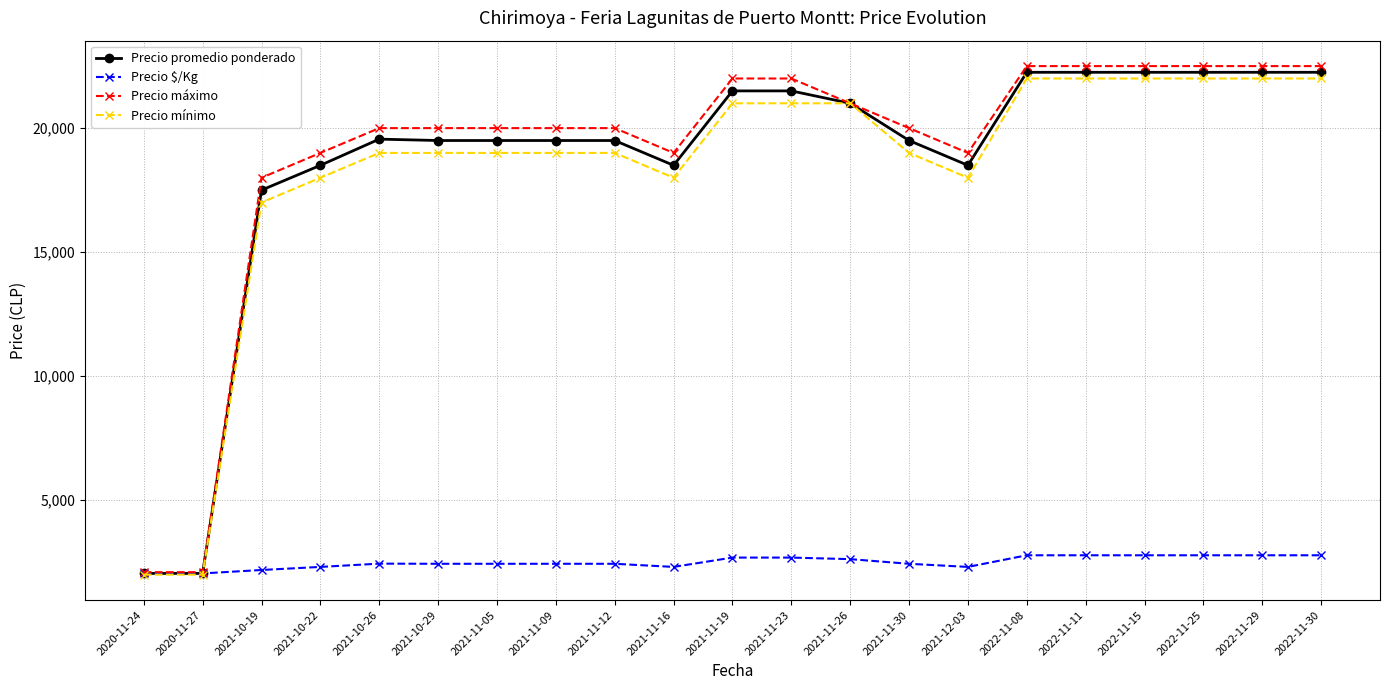

What is the spread (max minus min) of values at 2021-11-12?

17562